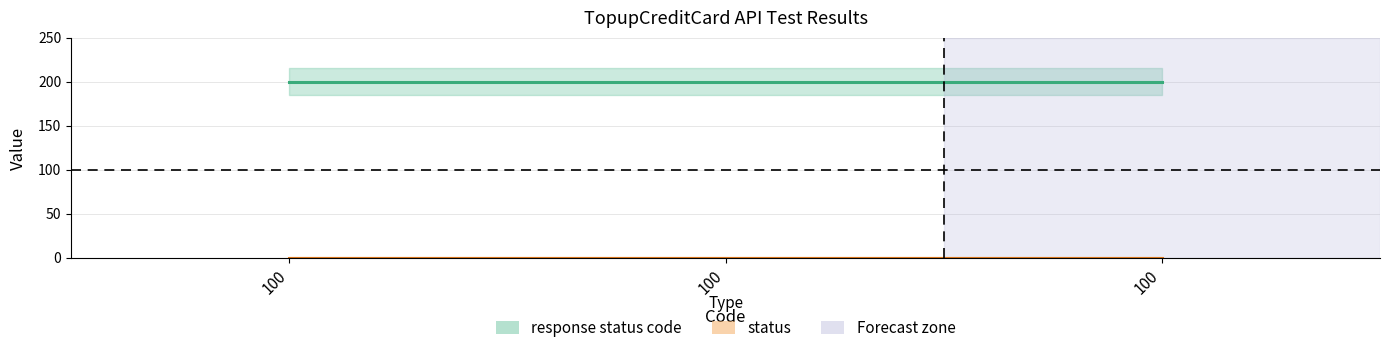

Which category has the lowest value in the status series?

100